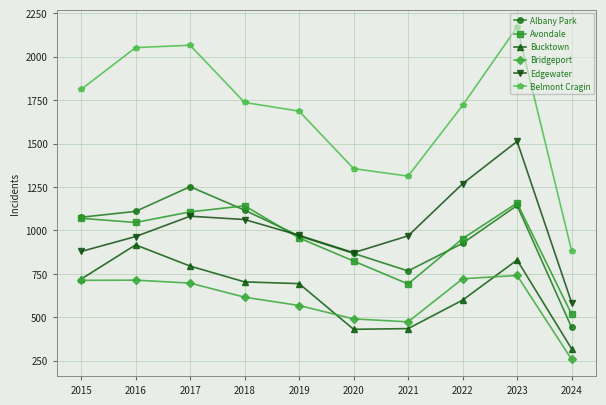

At which category is the sum across all series the highest?

2023